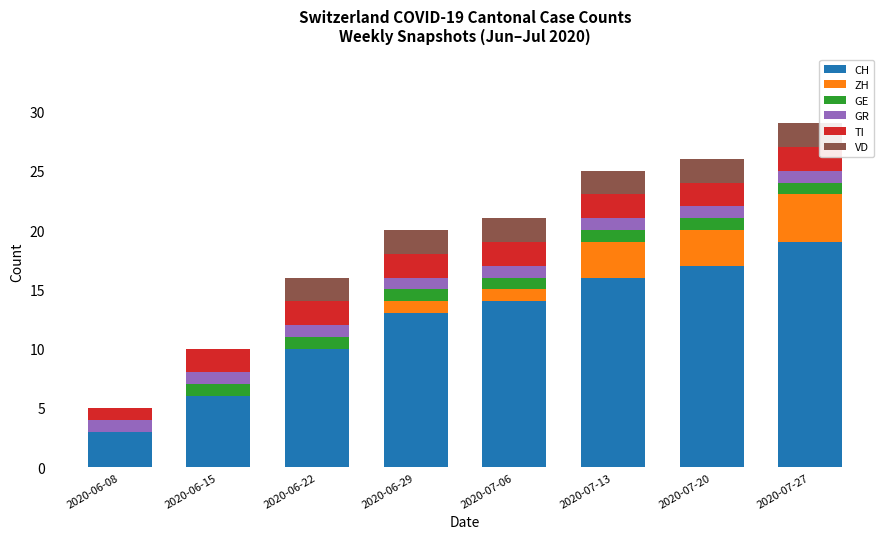

Which category has the highest value in the CH series?

2020-07-27